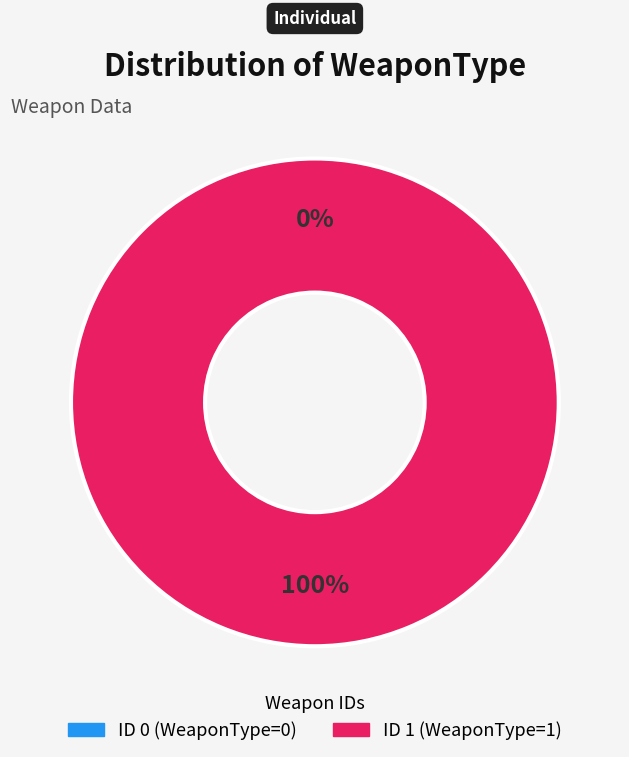

What is the largest slice in the pie chart?

1